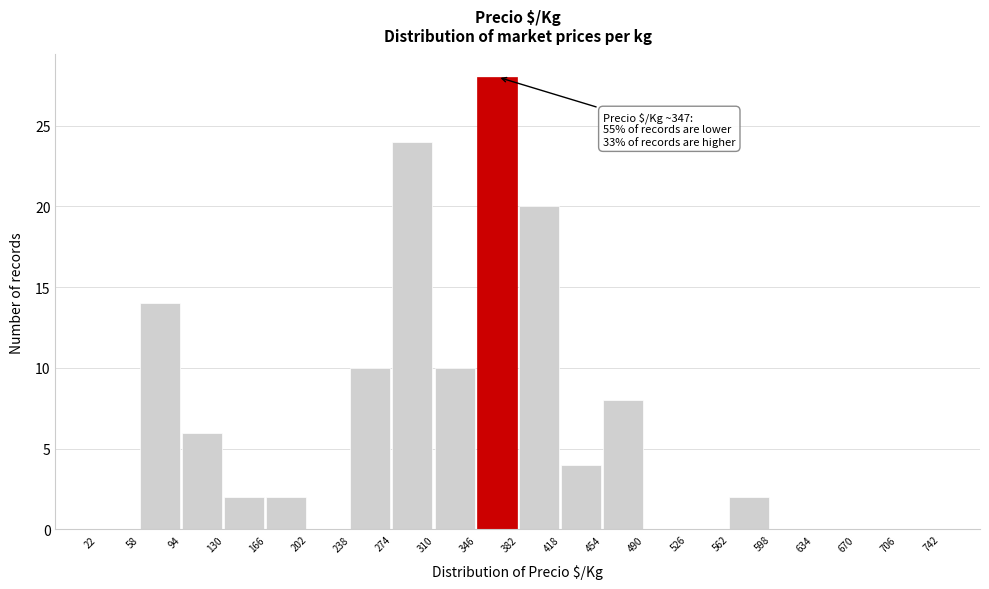

Which range on the x-axis has the tallest bar?

346 to 382